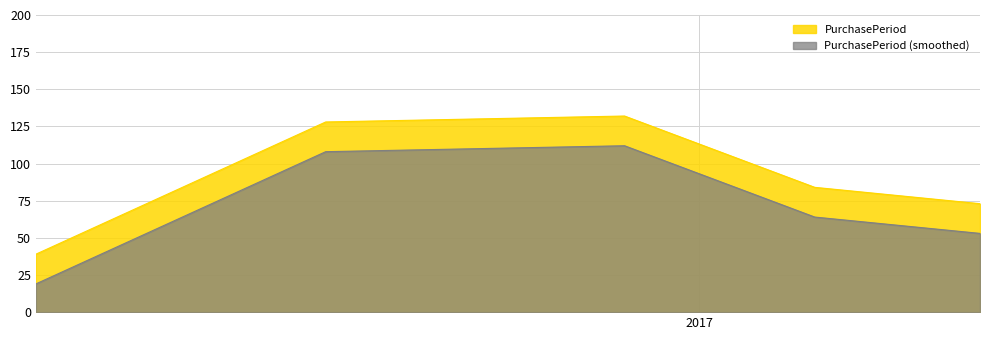

What is the label of the 4th point from the left?

2017-02-21